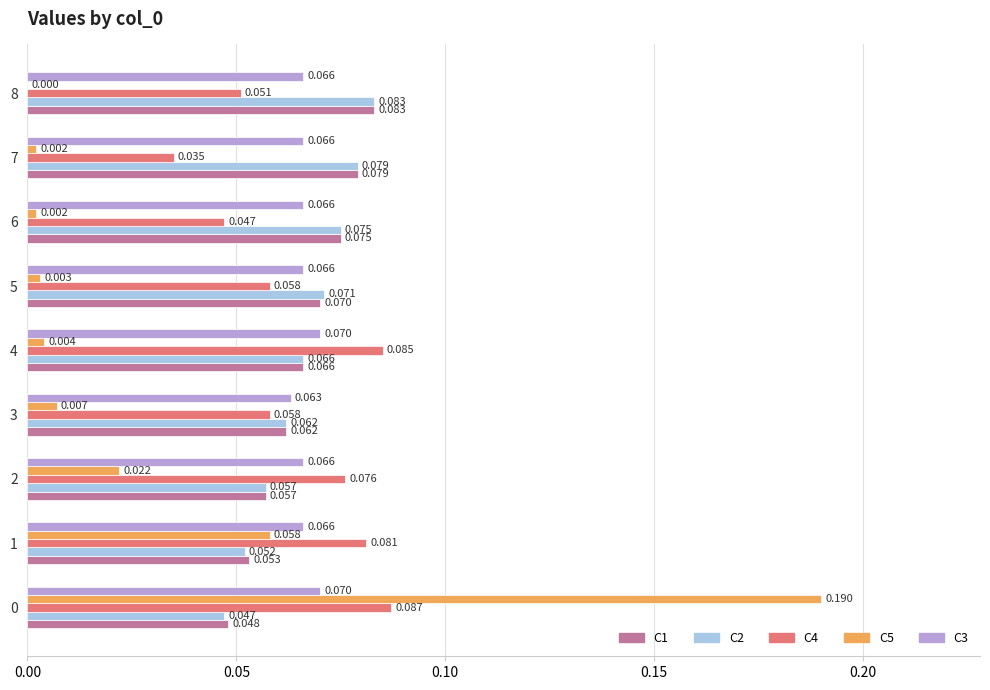

At which label is C4 closest to 0?

7